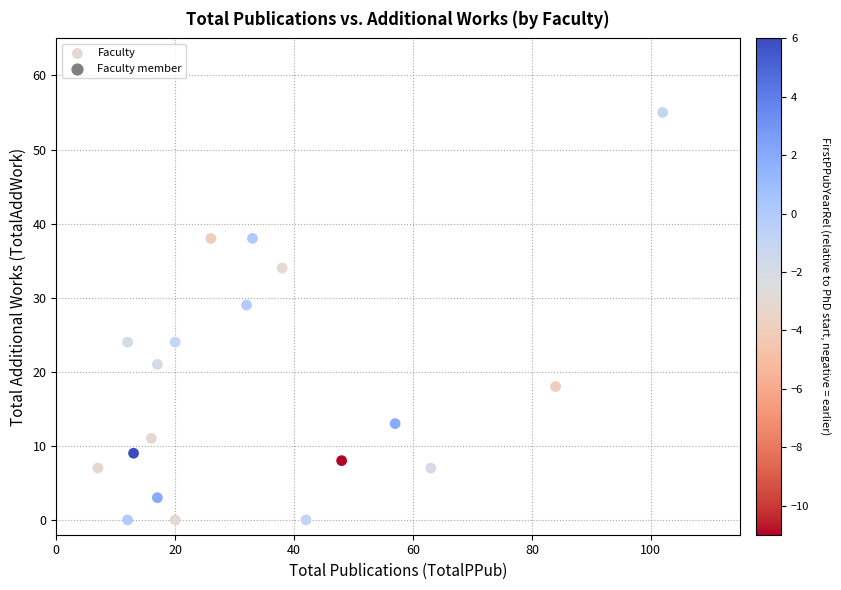

What is the range of Y values (max minus min)?

55